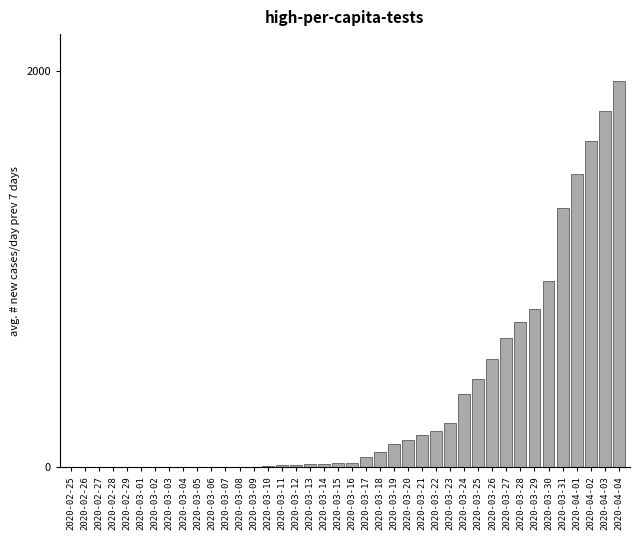

What is the greatest value displayed?

1950